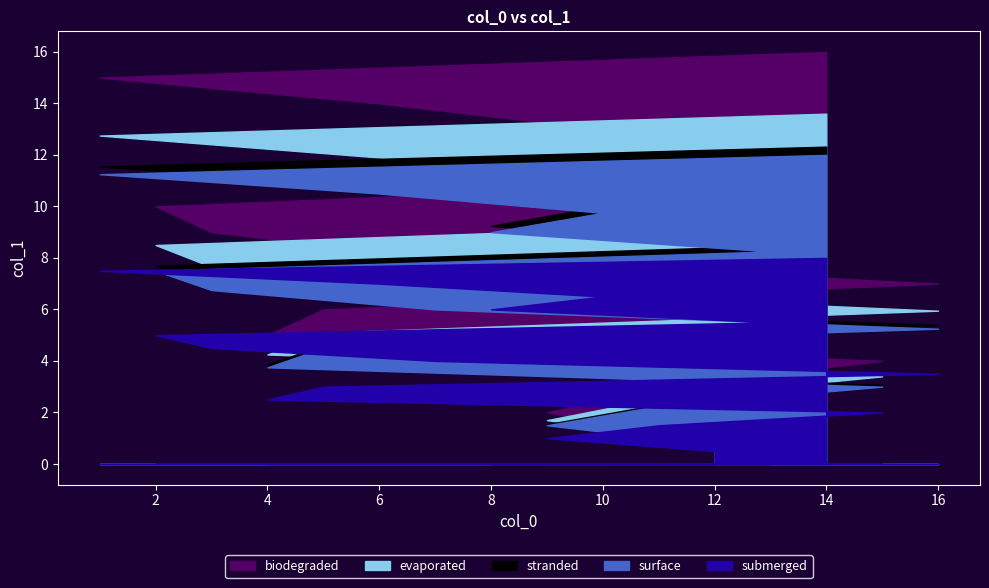

What is the difference between the maximum and minimum values?

15